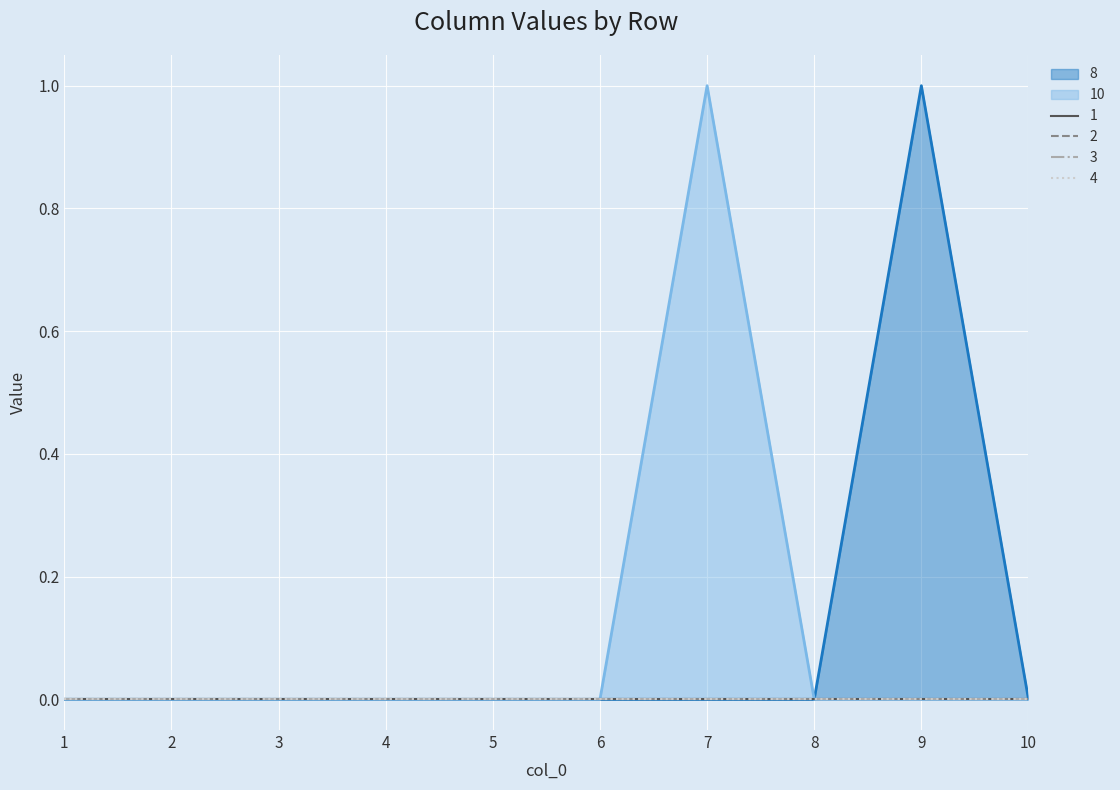

The value of 4 at 4 is 0. True or false?

True